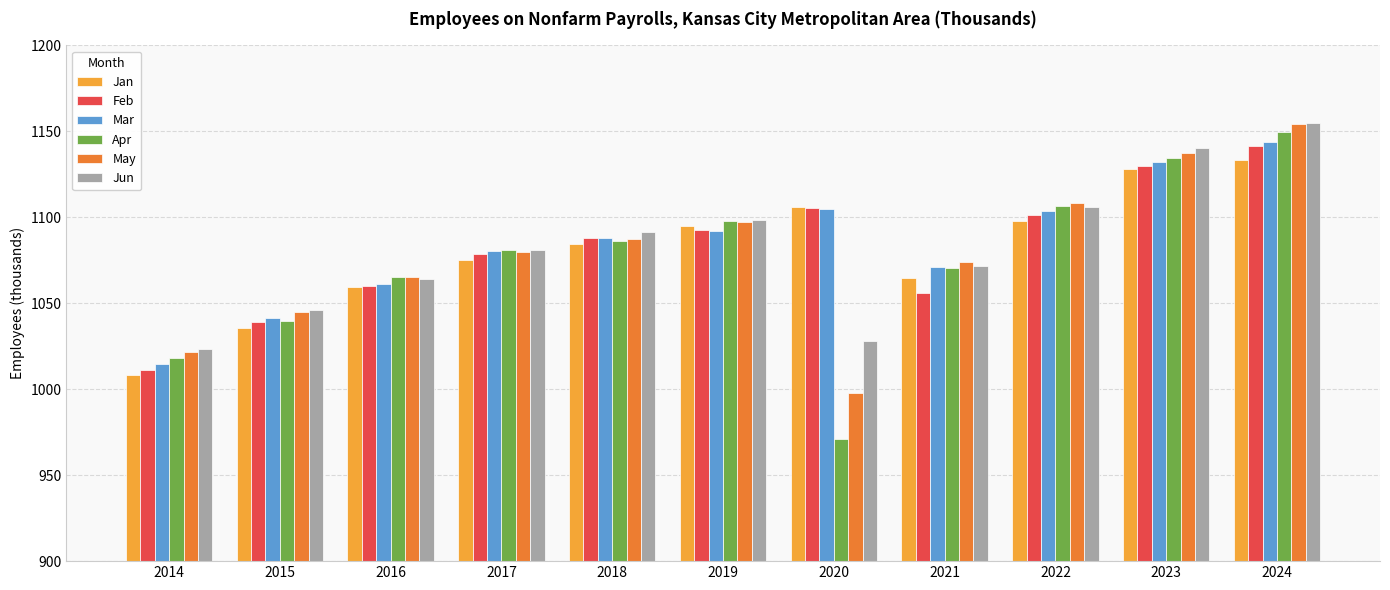

What is the difference between the highest and lowest values at 2020?

135.0